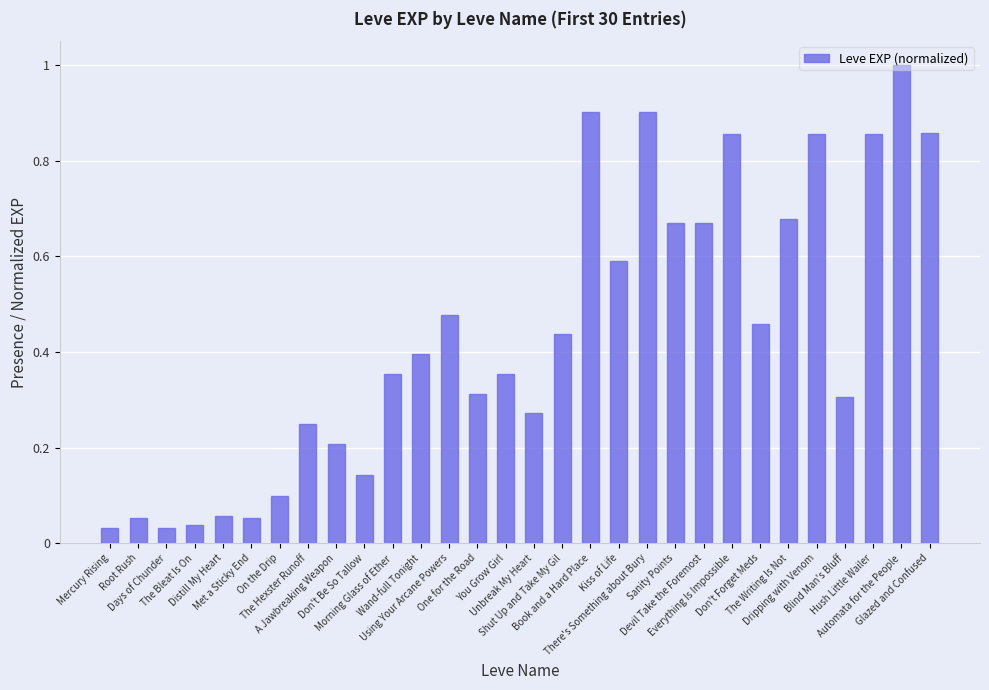

The chart shows a value of 0.1 at You Grow Girl. True or false?

False